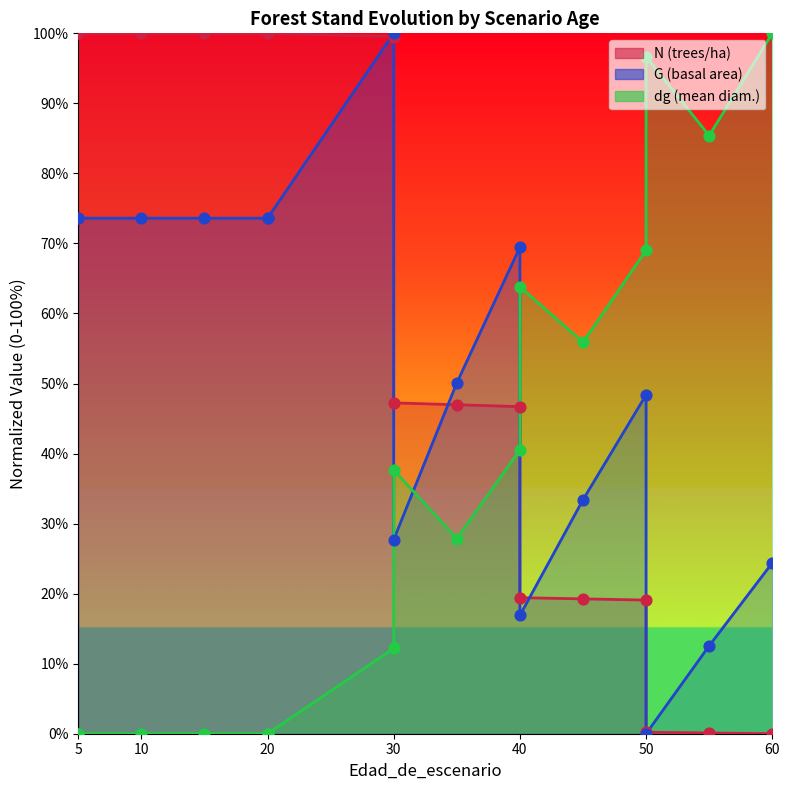

Is the value of N at 5 greater than the value of dg at 5?

Yes